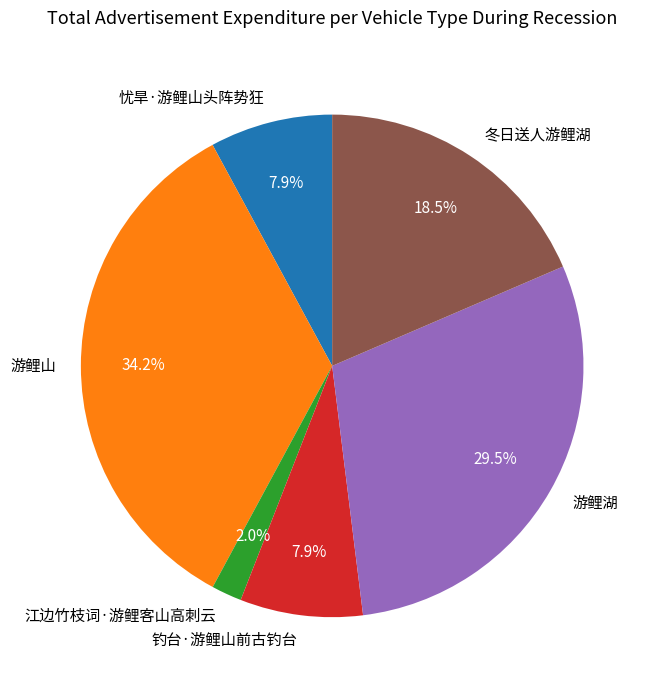

What percentage is the 游鲤山 slice, to the nearest percent?

34%